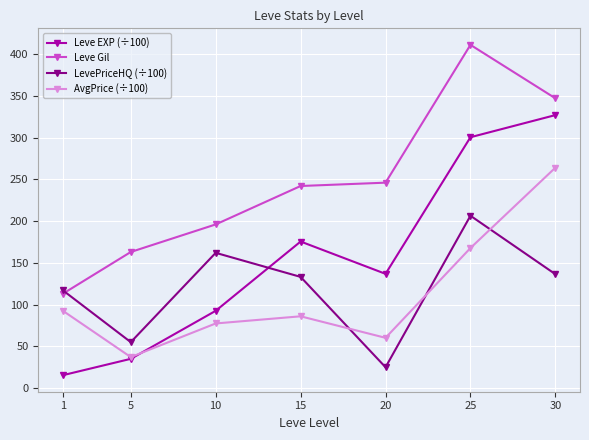

Rank the categories by Leve EXP (÷100) value from lowest to highest.

1, 5, 10, 20, 15, 25, 30